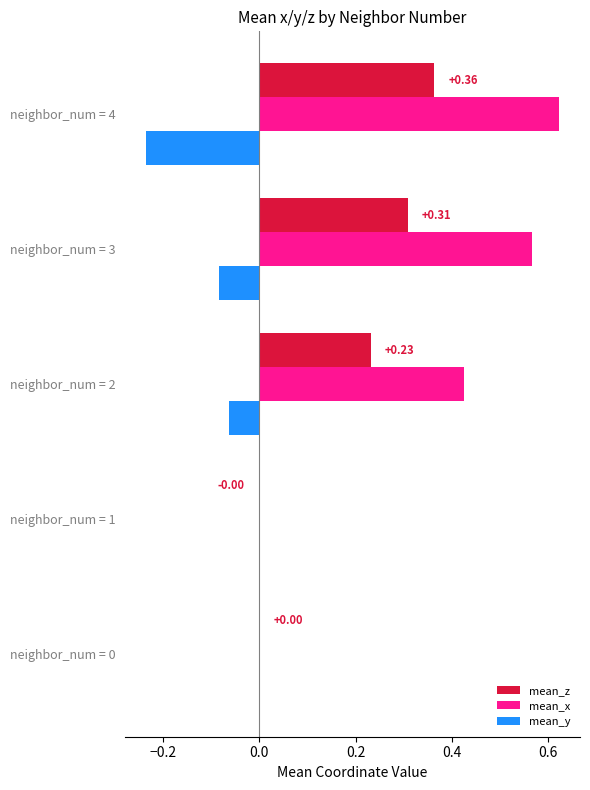

Between neighbor_num = 2 and neighbor_num = 3, which series saw the biggest shift?

mean_x